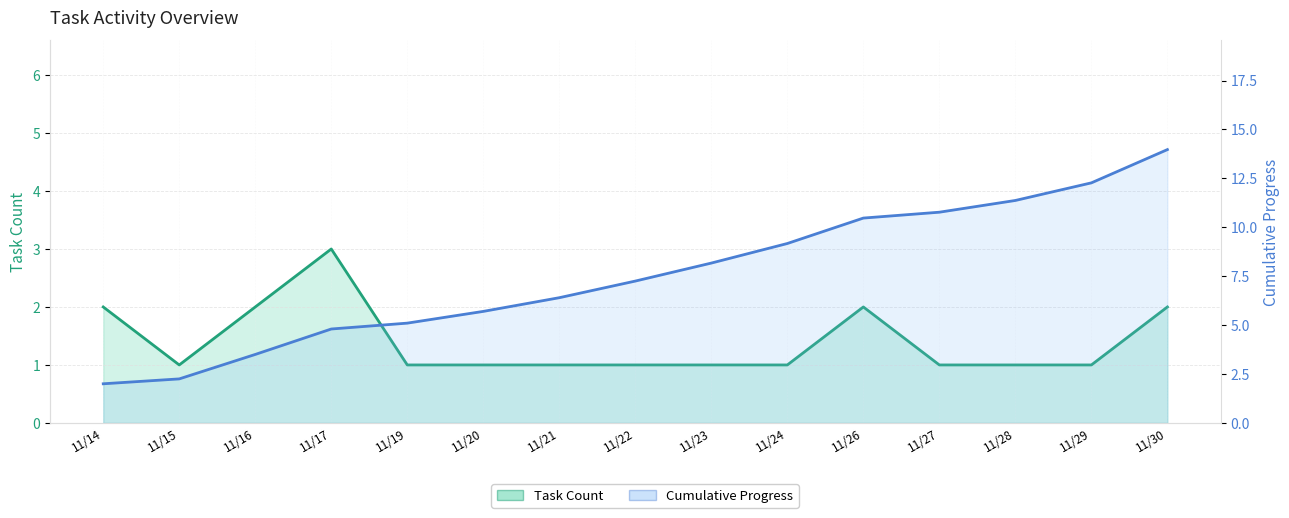

At 11/27, list the series in order from smallest to largest.

Task Count, Cumulative Progress